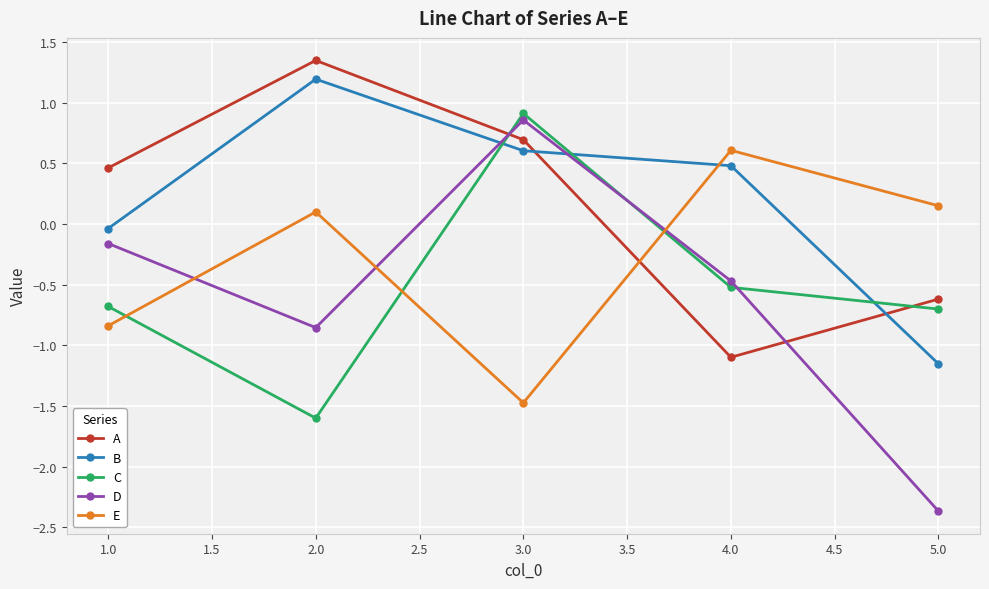

Where do C and E first cross each other?

1.0 and 2.0